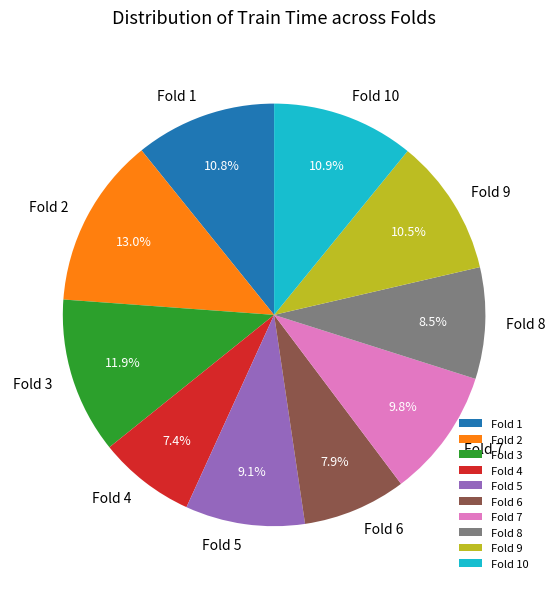

To the nearest percent, what is the difference between the Fold 5 and Fold 9 slice percentages?

1%